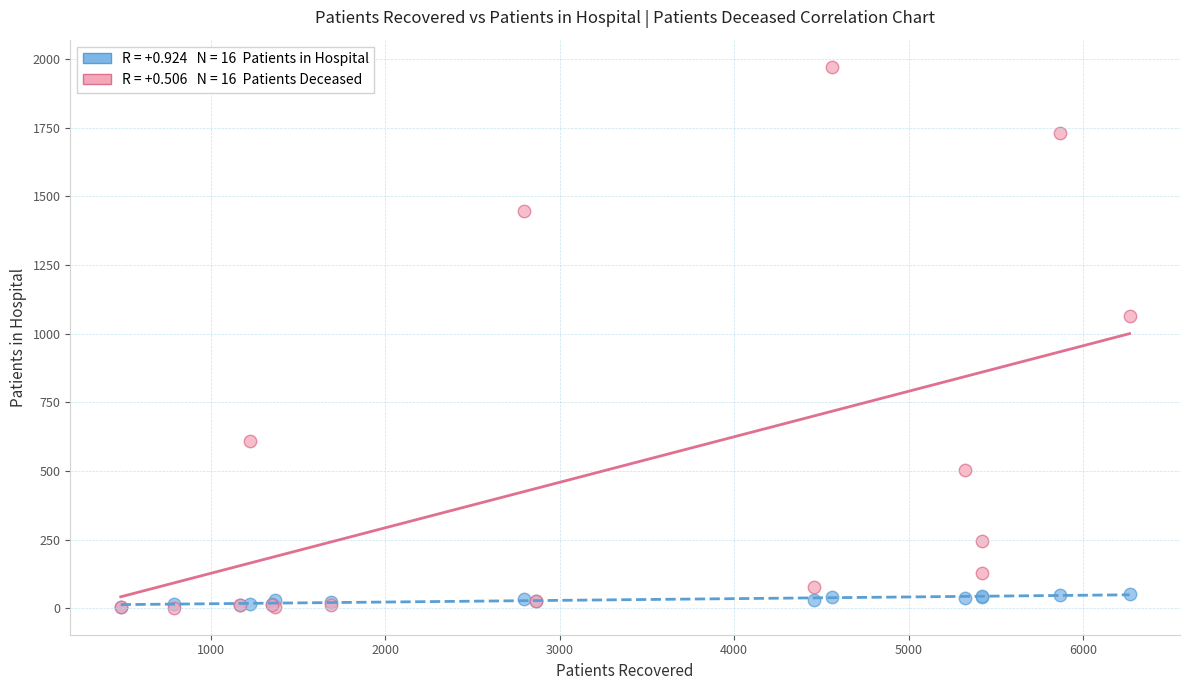

Across all series, what Y value is closest to 987?

1063